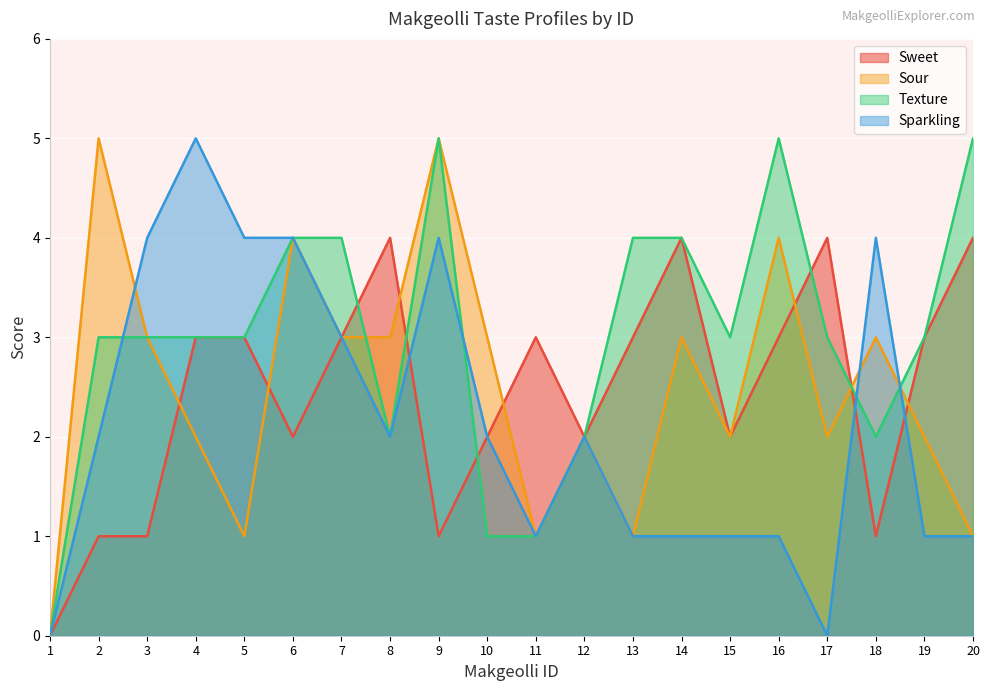

Which category has the lowest value in the Sour series?

1